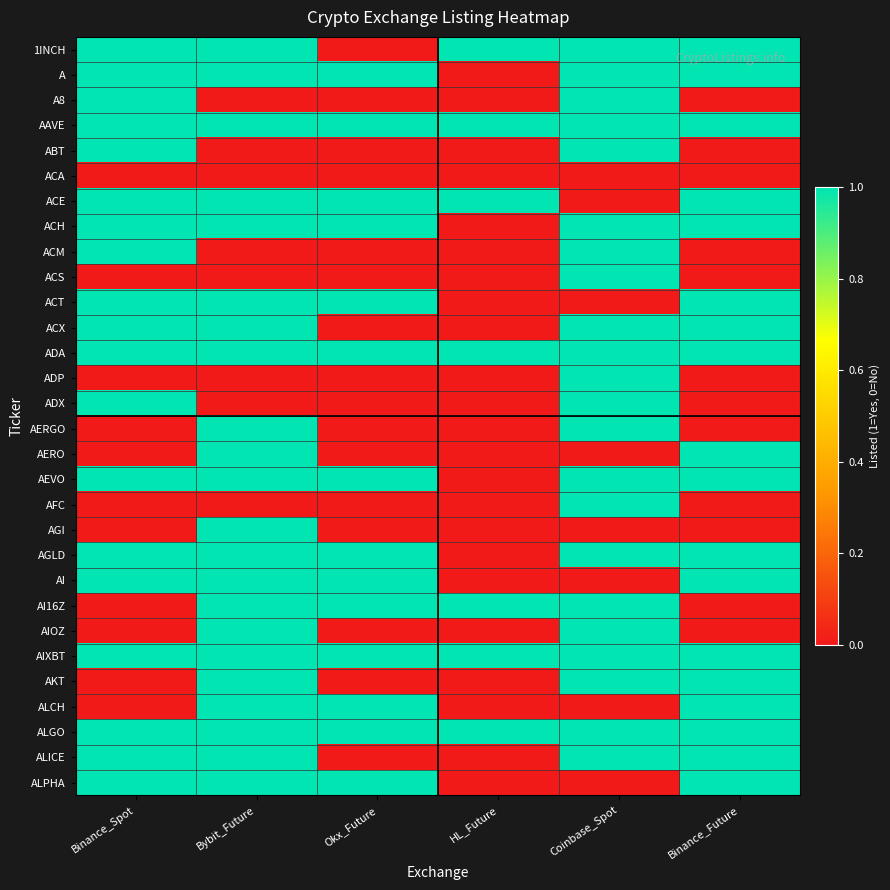

At which category is the sum across all series the highest?

Bybit_Future